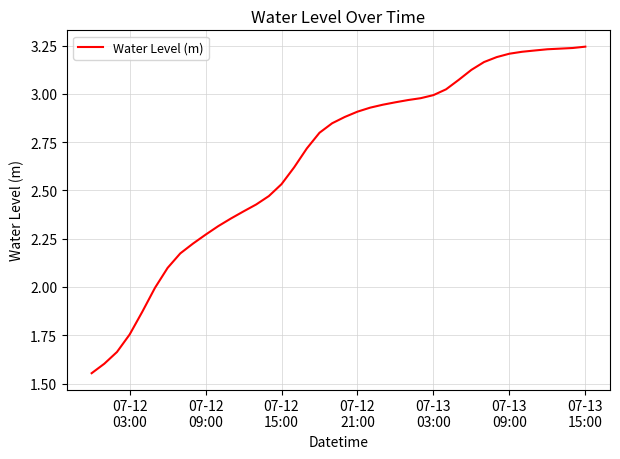

Does the chart display data point markers on the line(s)?

No